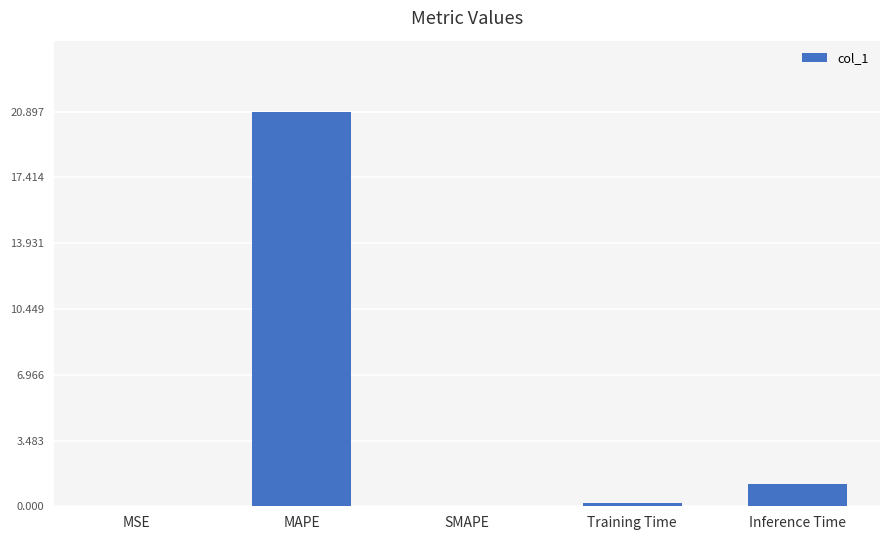

Is it true that the value at SMAPE is -6.4?

False